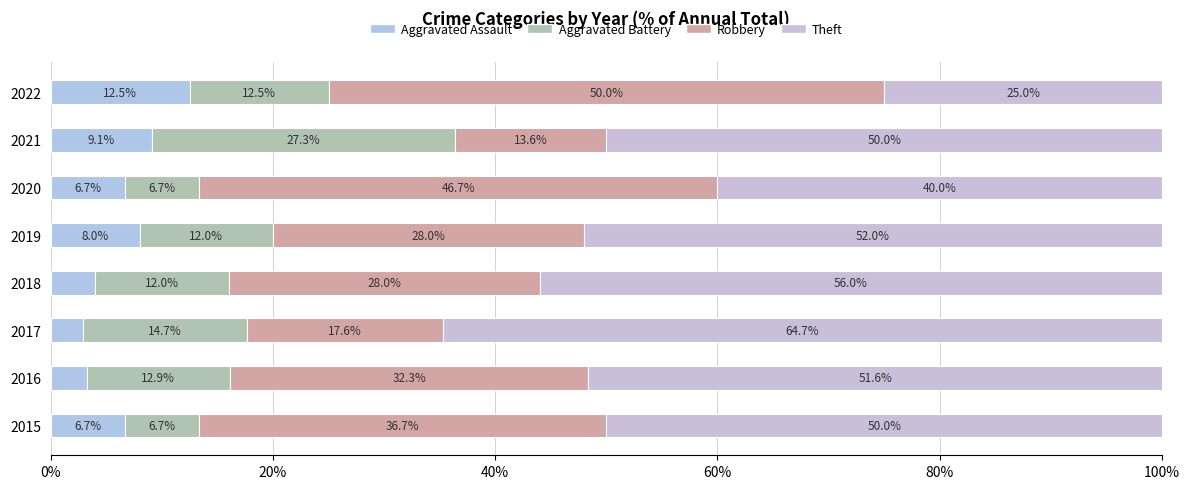

What are all the series names shown in the legend?

Aggravated Assault, Aggravated Battery, Robbery, Theft